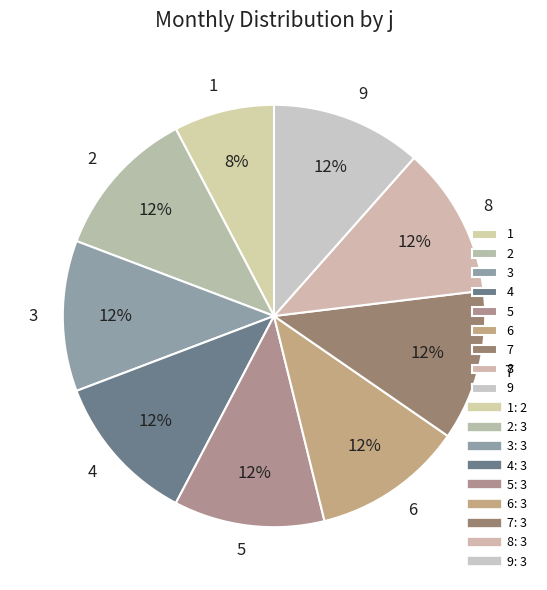

Between 1 and 7, which is larger?

7